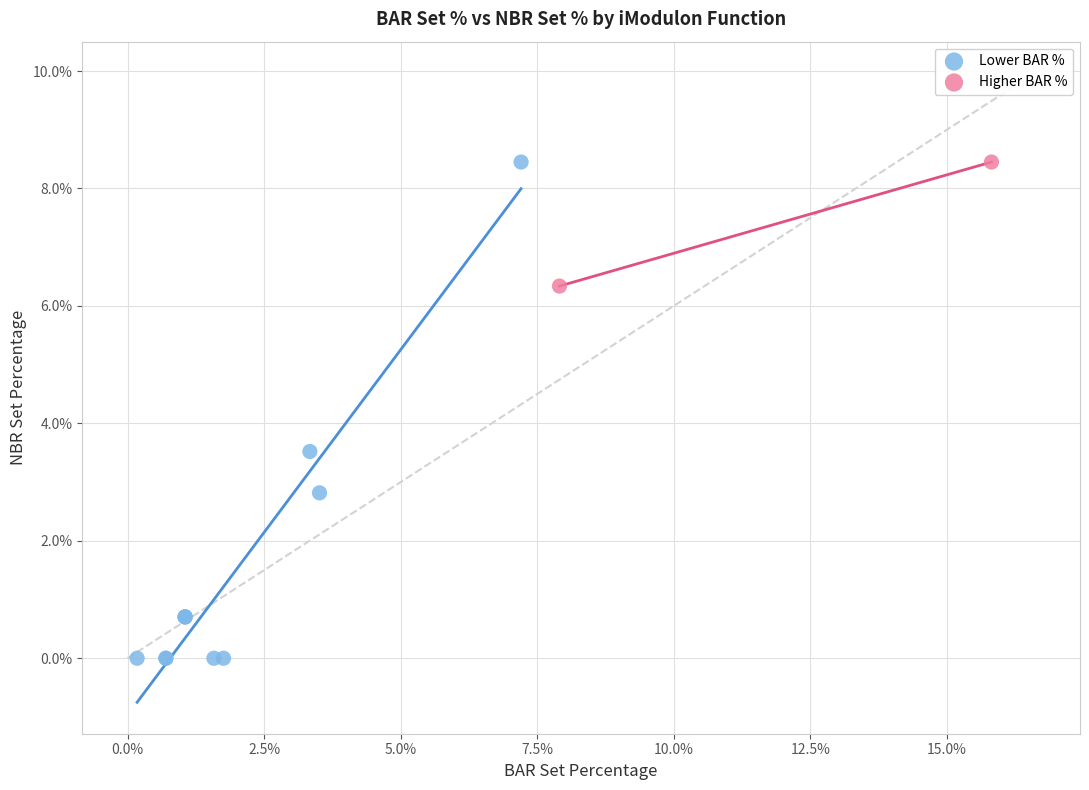

What are all the series names shown in the legend?

Lower BAR %, Higher BAR %